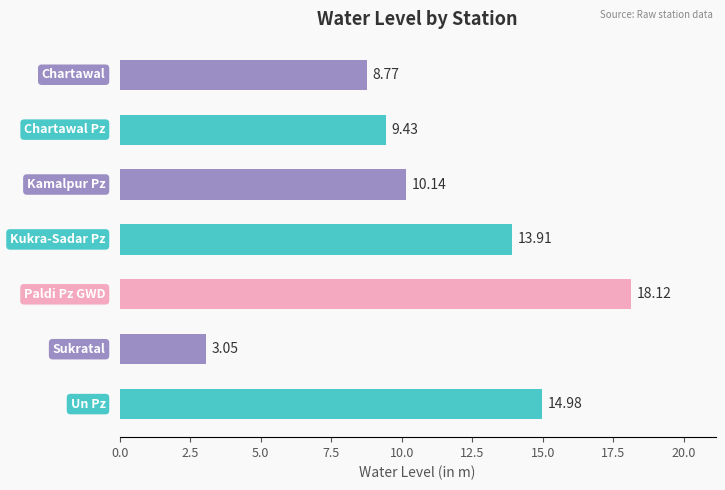

What is the difference between the maximum and minimum values?

15.1